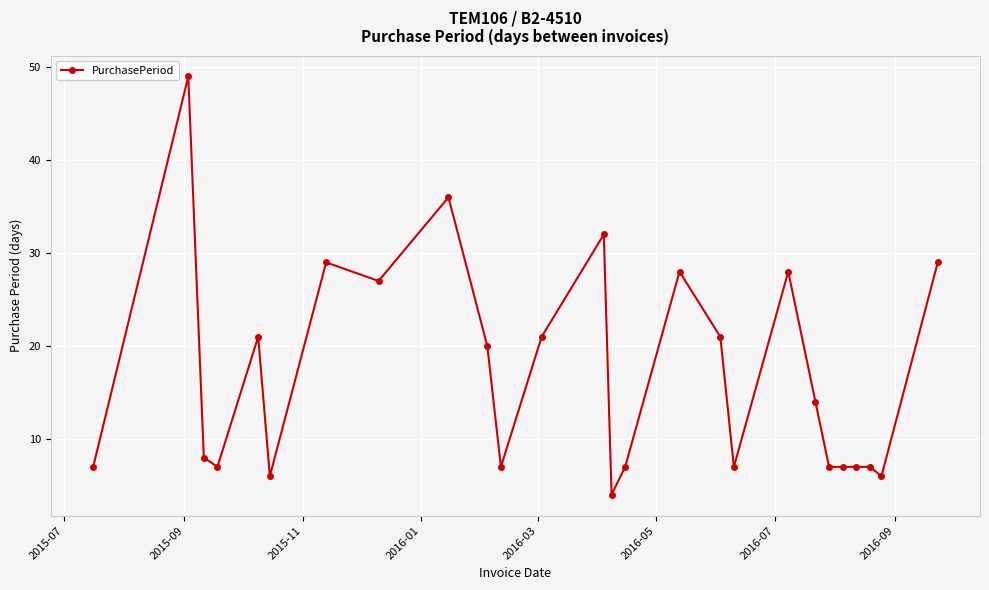

What is the sum of all values?

442